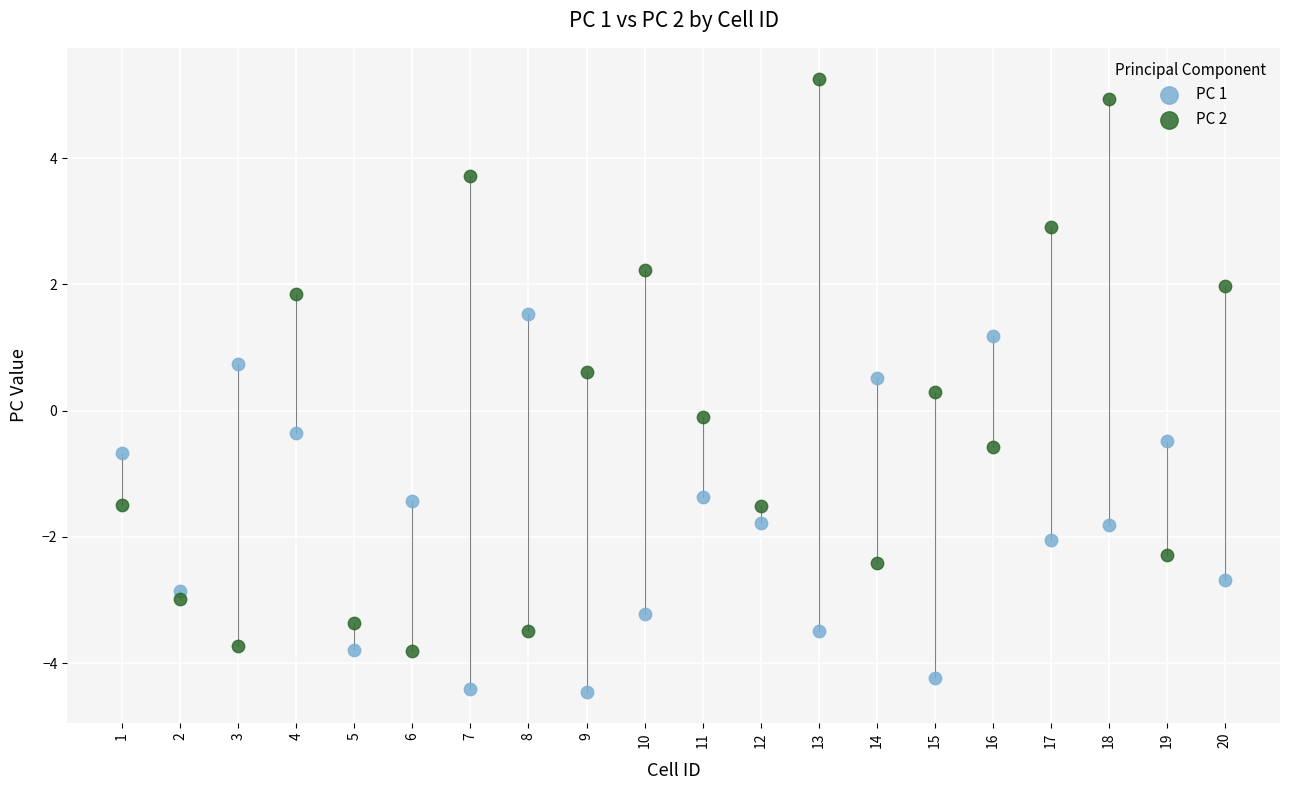

Which series contains the highest Y value?

PC 2